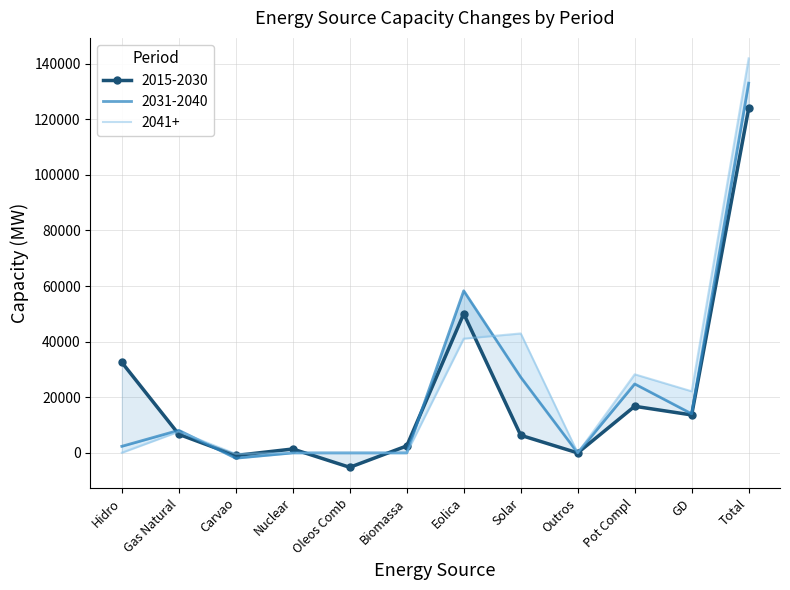

Is this an area chart (filled region under the line)?

No